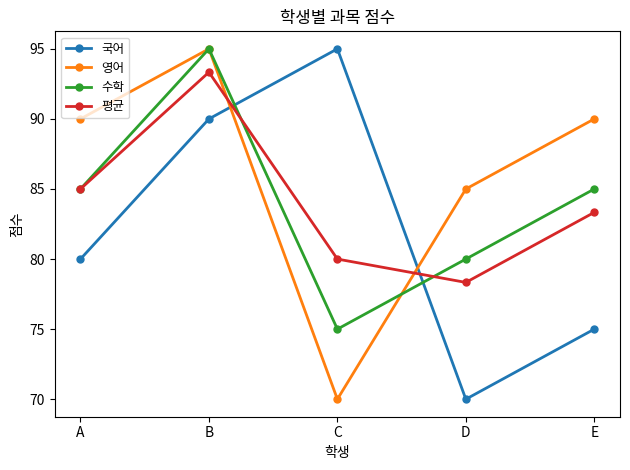

Rank the categories by 국어 value from highest to lowest.

C, B, A, E, D